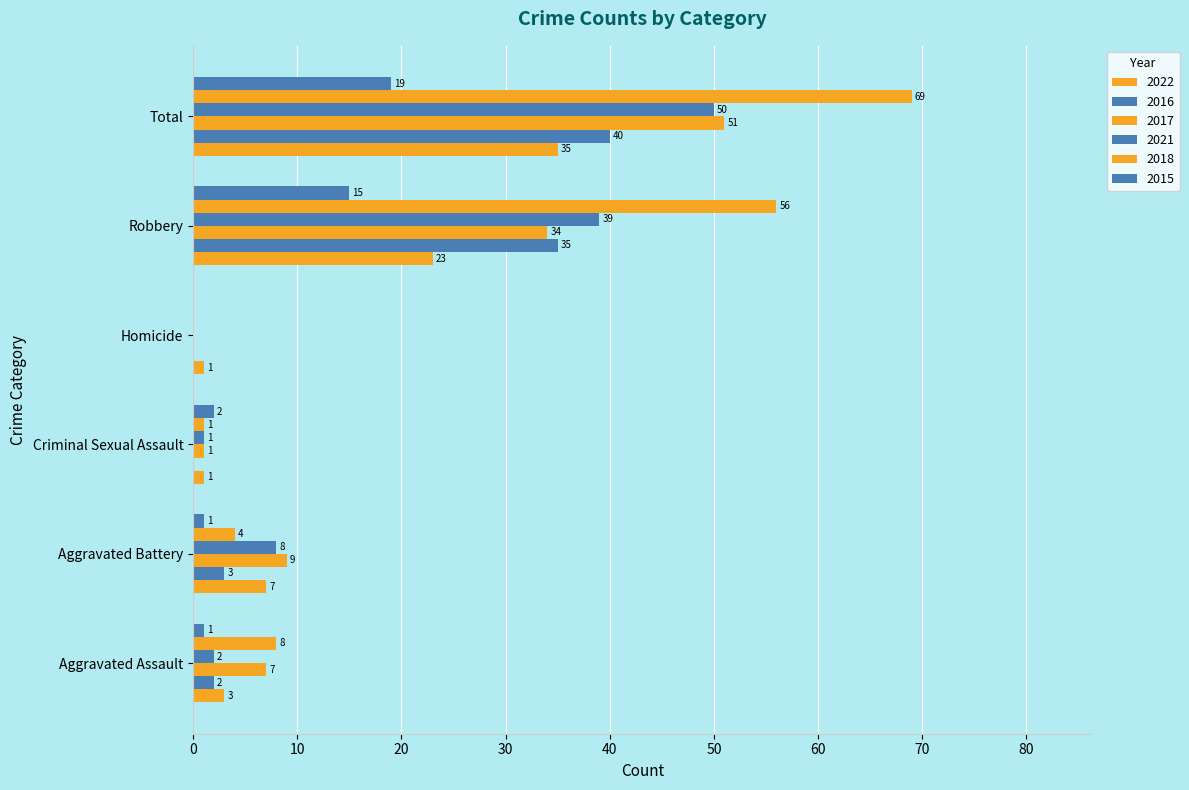

Count the number of data series in this chart.

6